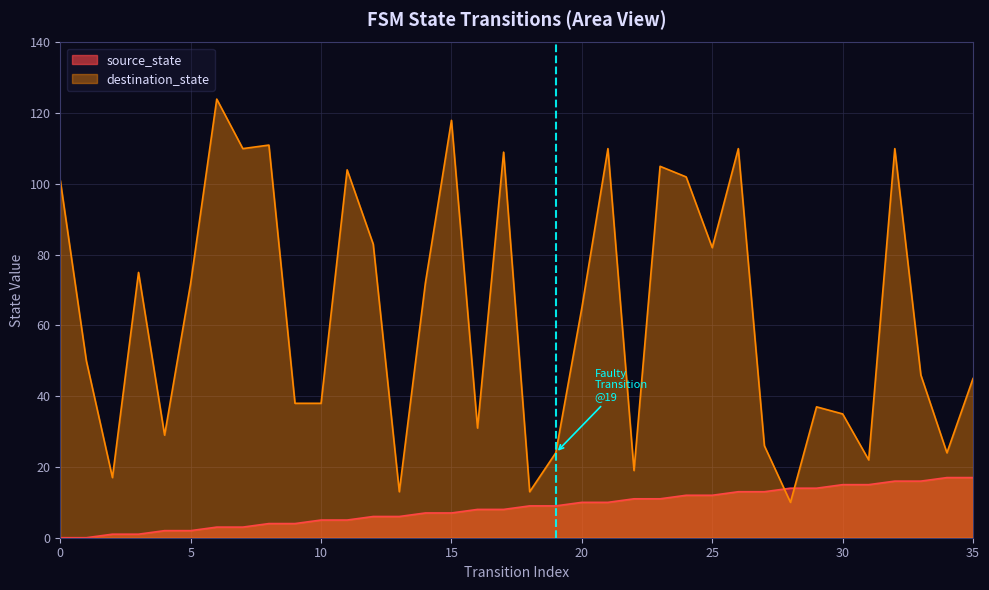

What is the sum of the destination_state values at 18 and 4?

42